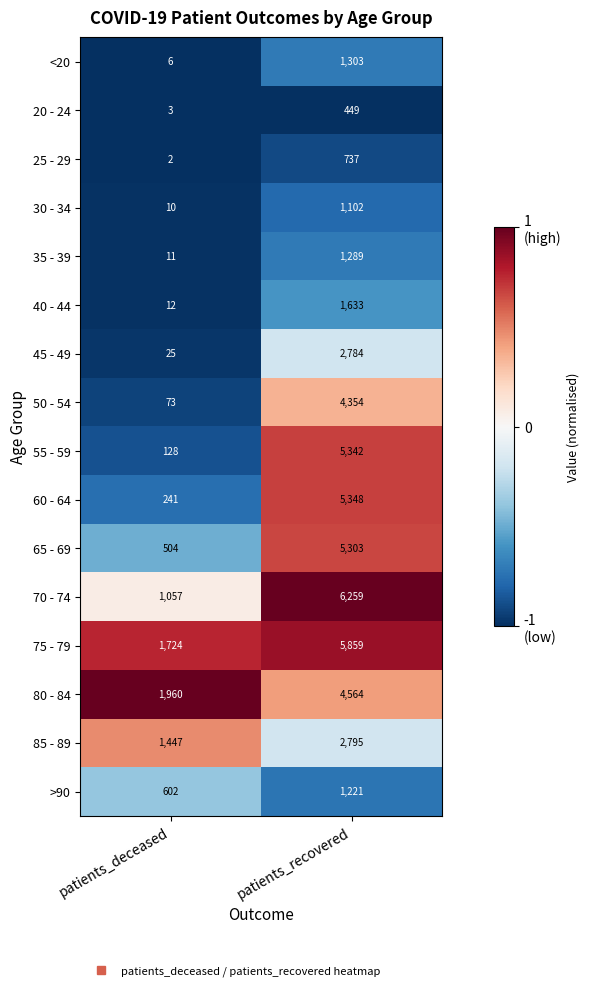

What is the sum of all 20 - 24 values?

452